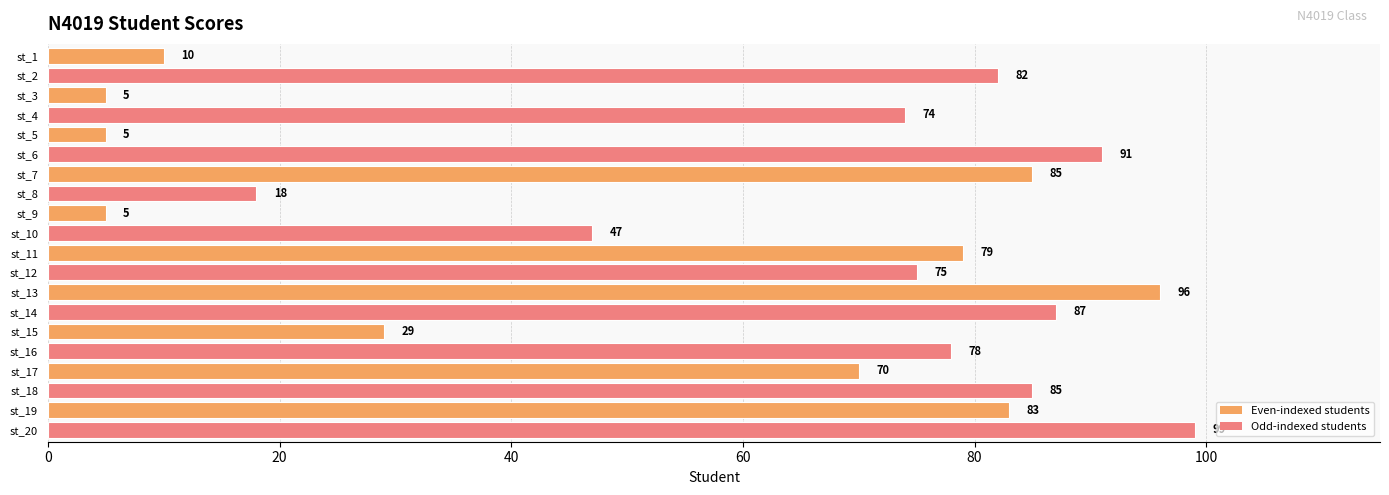

What value does the data have at st_3?

5